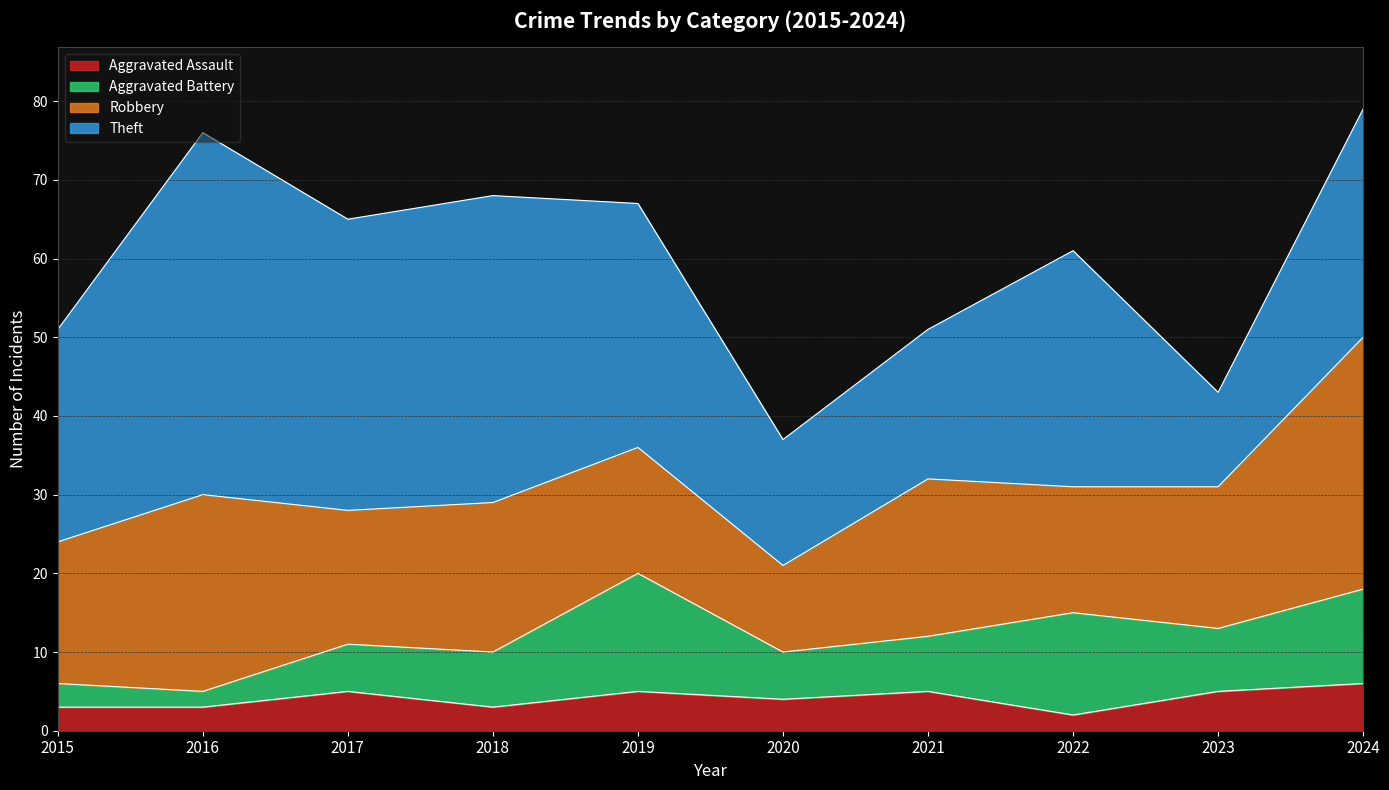

List the labels in order of Aggravated Assault value, largest first.

2024, 2017, 2019, 2021, 2023, 2020, 2015, 2016, 2018, 2022